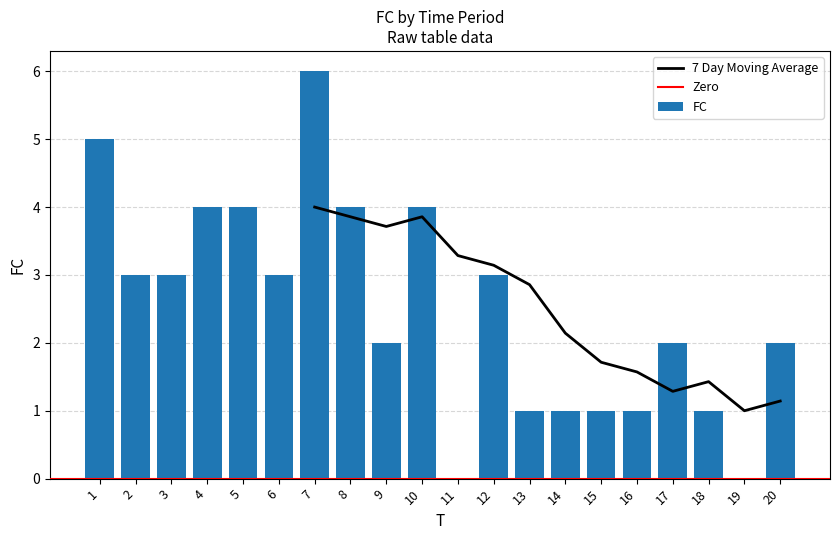

List the labels in order of value, largest first.

7, 1, 4, 5, 8, 10, 2, 3, 6, 12, 9, 17, 20, 13, 14, 15, 16, 18, 11, 19